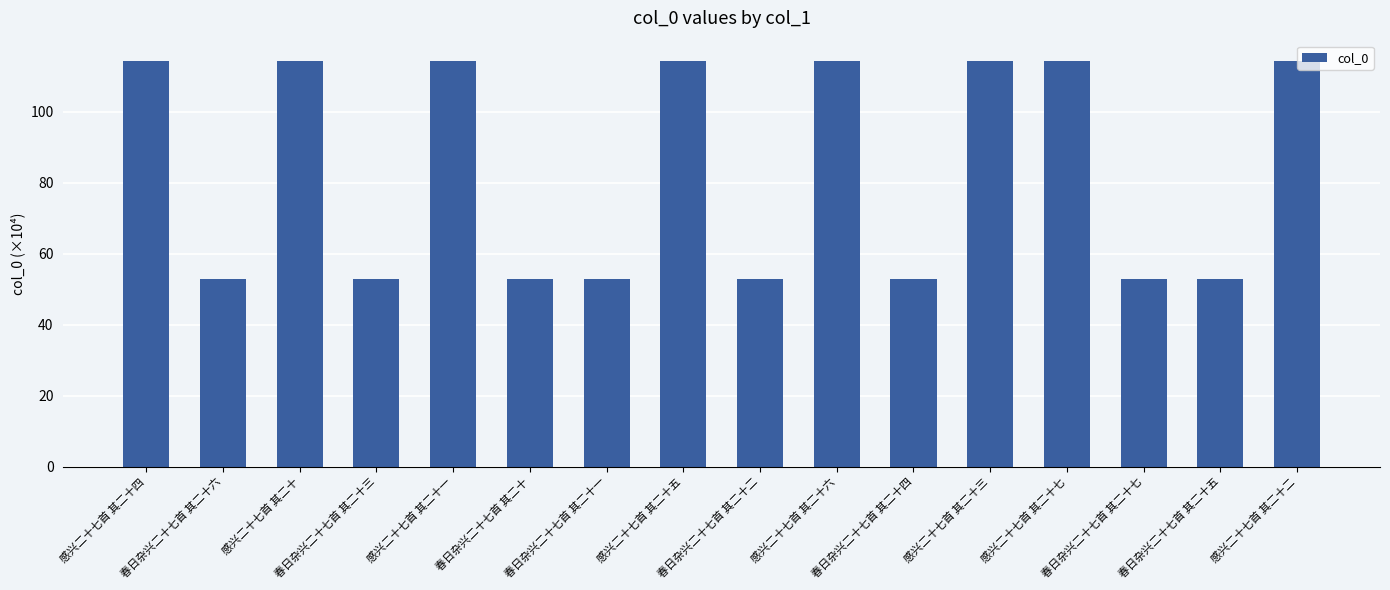

What is the sum of all values?

1337.5